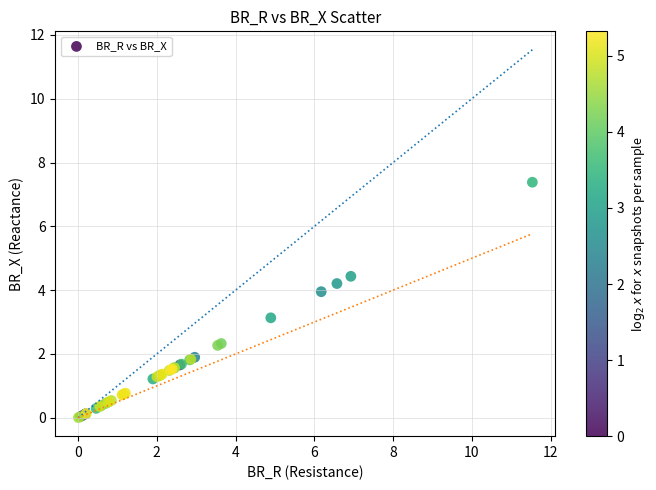

What Y value in the scatter plot is closest to 3?

3.1